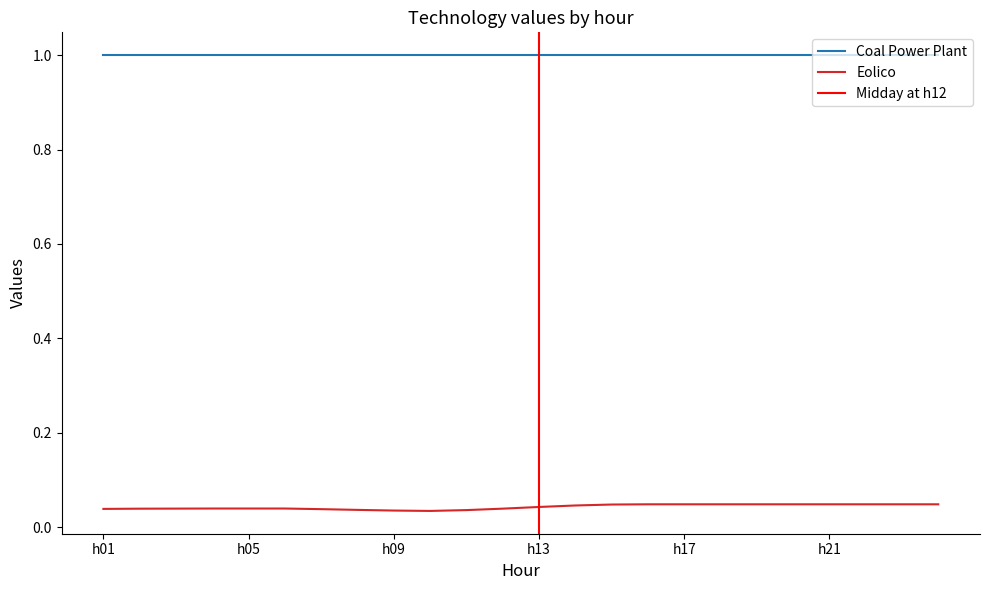

The Coal Power Plant series shows 1.0 at h09. True or false?

True